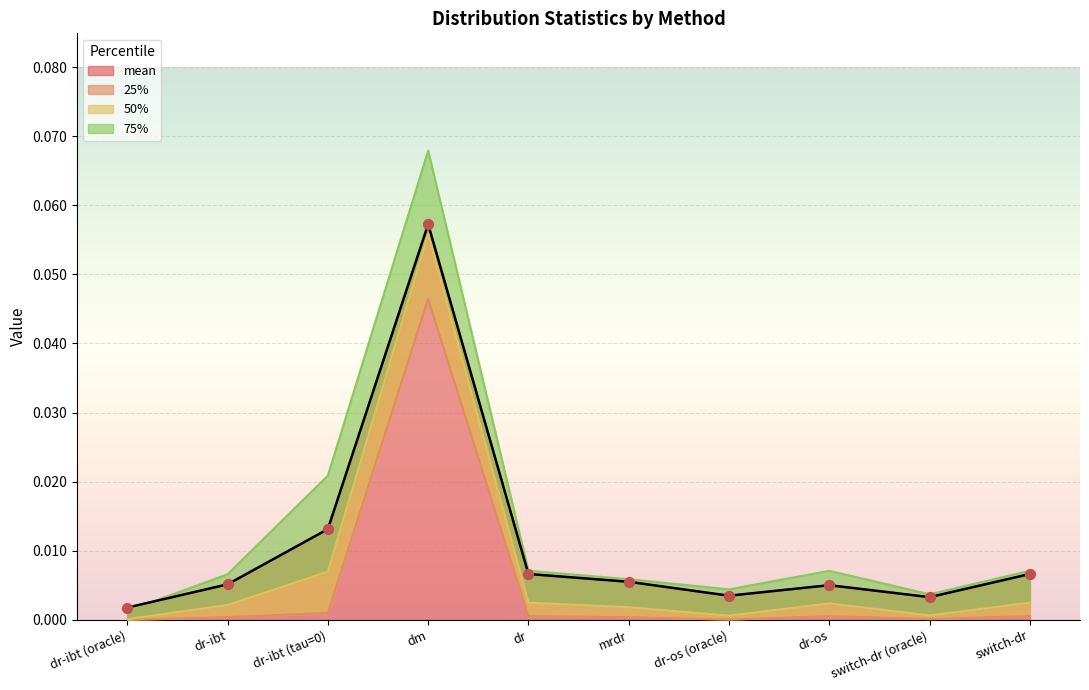

Is the value of 75% at mrdr greater than the value of 50% at dr-ibt?

Yes